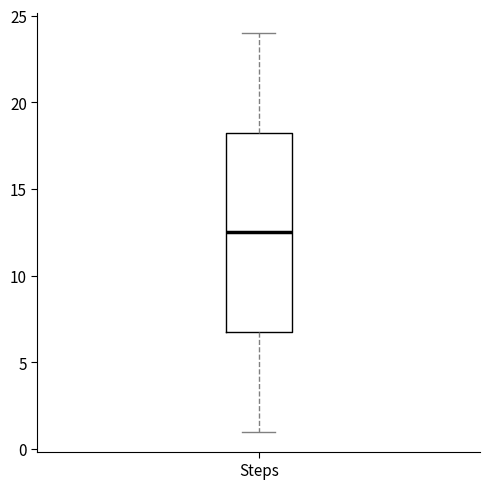

Read this box plot against the y-axis: the position of the median line, the range covered by the box, and the ends of both whiskers. The values are not printed on the chart, so give them approximately, as read against the axis.

median 12.5, box 7.0 to 18.5, whiskers 1.0 to 24.0